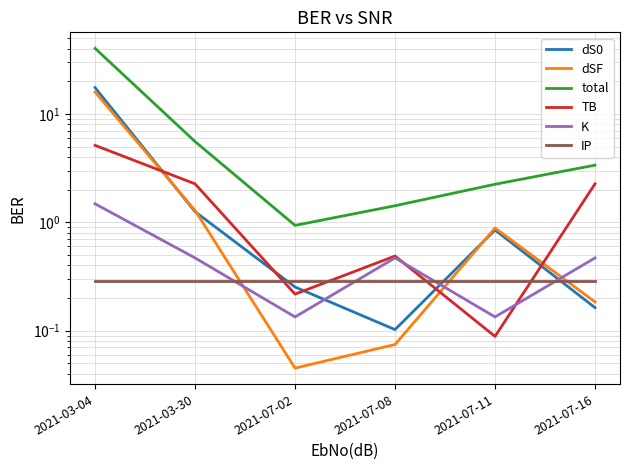

What position from the right is 2021-03-30?

5